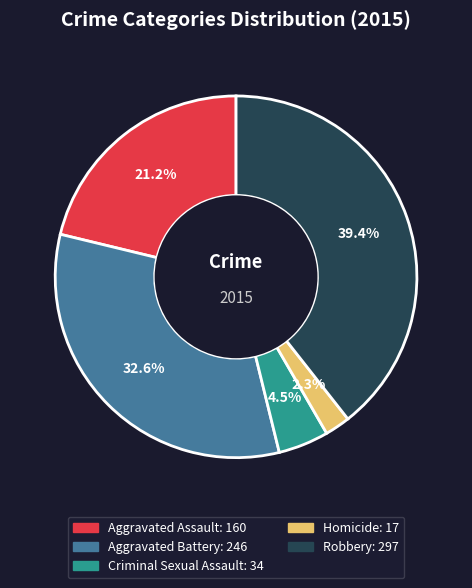

The Robbery slice represents 48% of the pie. True or false?

False